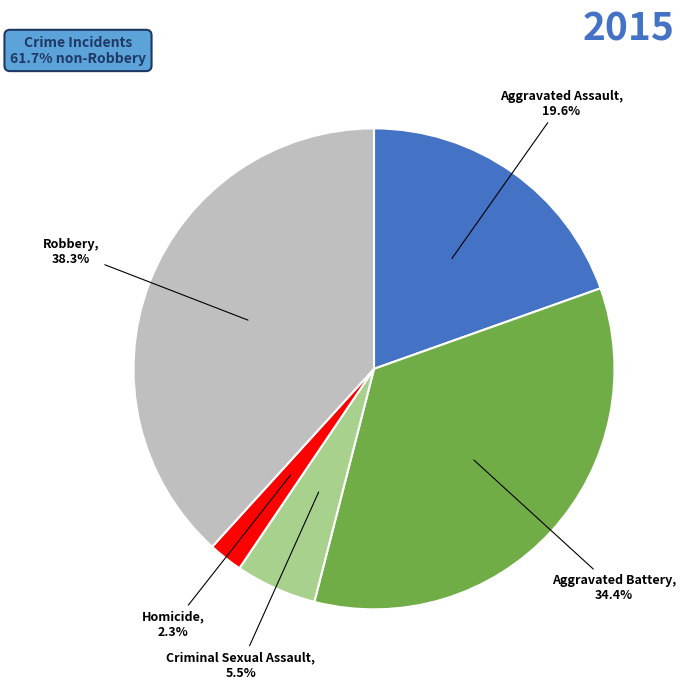

Which has a higher value, Criminal Sexual Assault or Aggravated Assault?

Aggravated Assault